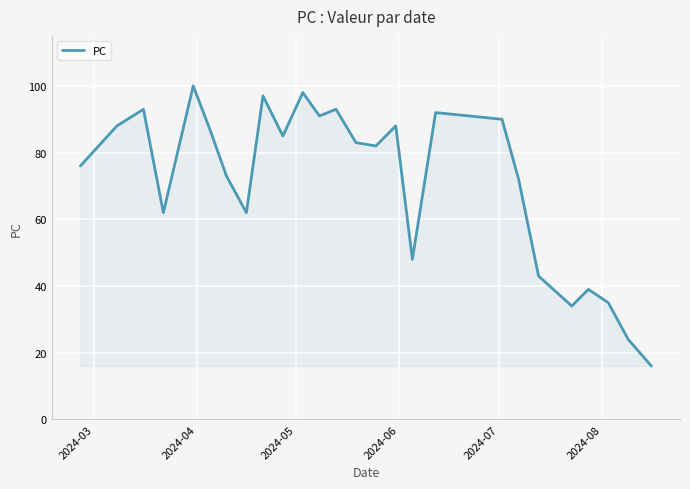

Reading left to right, list all the values displayed in this chart.

76	88	93	62	100	87	73	62	97	85	98	91	93	83	82	88	48	92	90	72	43	34	39	35	24	16